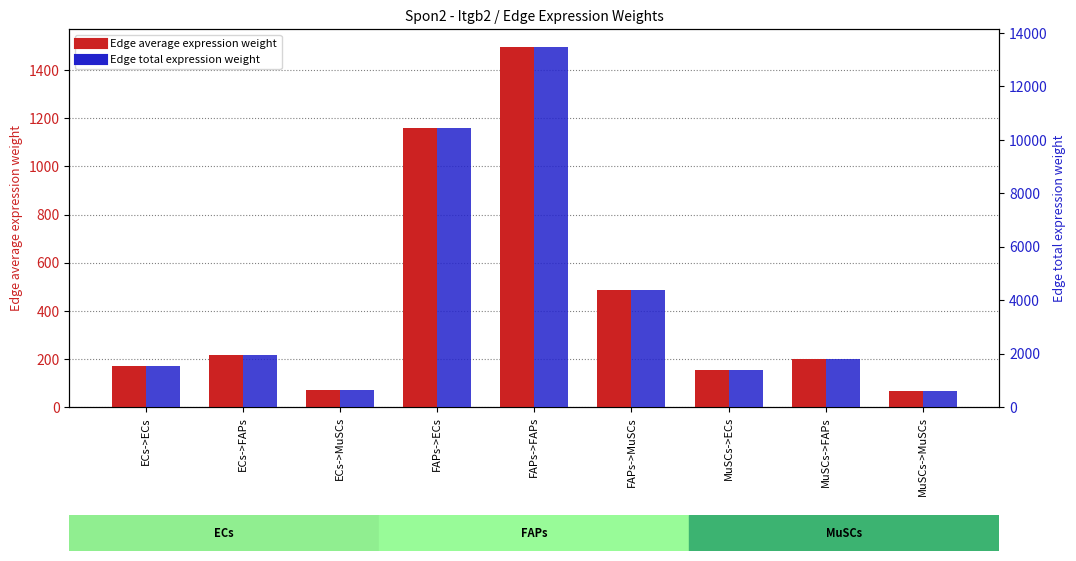

Is it true that Edge total expression weight equals 1955.7 at ECs->FAPs?

True